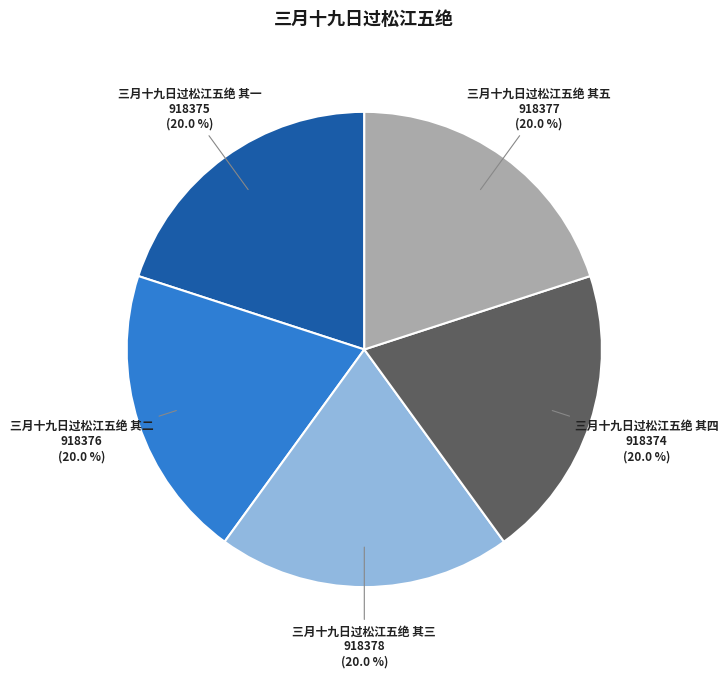

Approximately how many times larger is the value at 三月十九日过松江五绝 其四 compared to 三月十九日过松江五绝 其三?

1.0